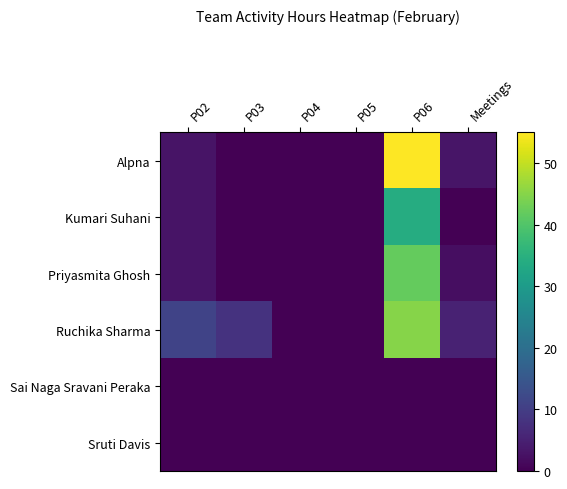

Reading left to right, extract all data points from this chart.

Alpna: P02=3.0	P03=0.0	P04=0.0	P05=0.0	P06=55.0	Meetings=3.2
Kumari Suhani: P02=3.0	P03=0.0	P04=0.0	P05=0.0	P06=34.0	Meetings=0.1
Priyasmita Ghosh: P02=3.0	P03=0.0	P04=0.0	P05=0.0	P06=42.0	Meetings=2.1
Ruchika Sharma: P02=11.0	P03=8.0	P04=0.0	P05=0.0	P06=45.0	Meetings=5.2
Sai Naga Sravani Peraka: P02=0.0	P03=0.0	P04=0.0	P05=0.0	P06=0.0	Meetings=0.0
Sruti Davis: P02=0.0	P03=0.0	P04=0.0	P05=0.0	P06=0.0	Meetings=0.0